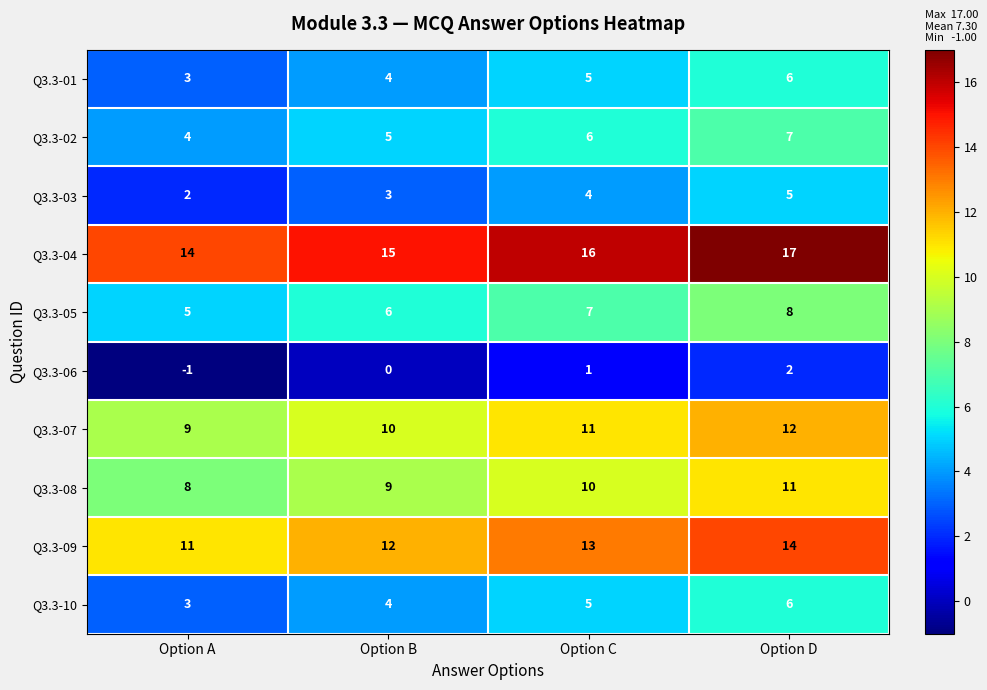

Where is Q3.3-09 nearest to the value 12?

Option B